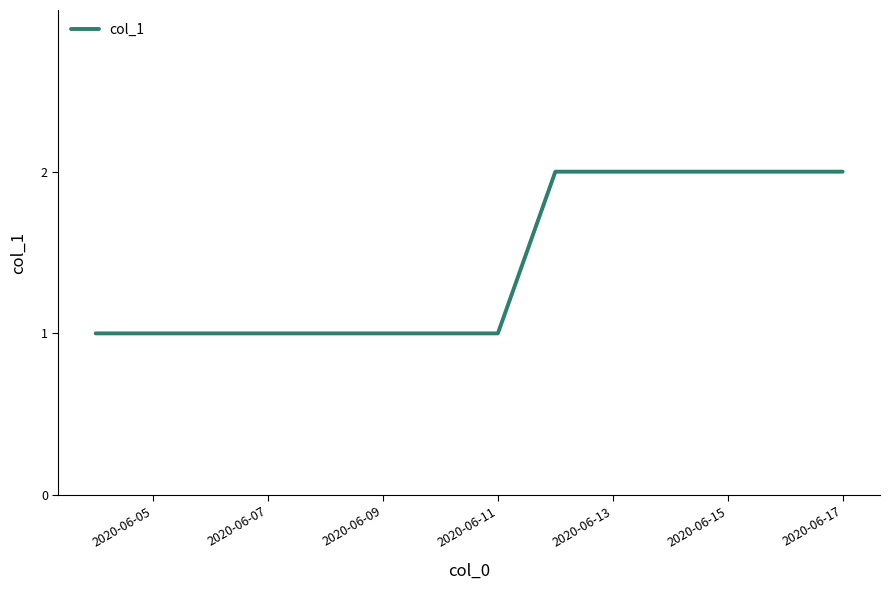

Is this an area chart (filled region under the line)?

No